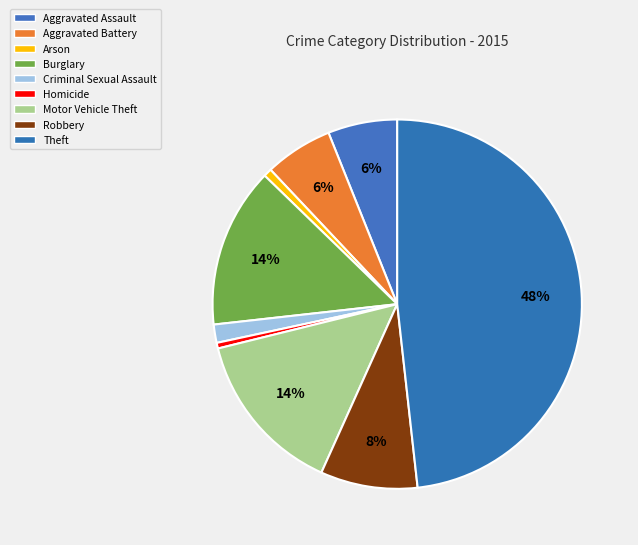

The Aggravated Battery slice represents 6% of the pie. True or false?

True